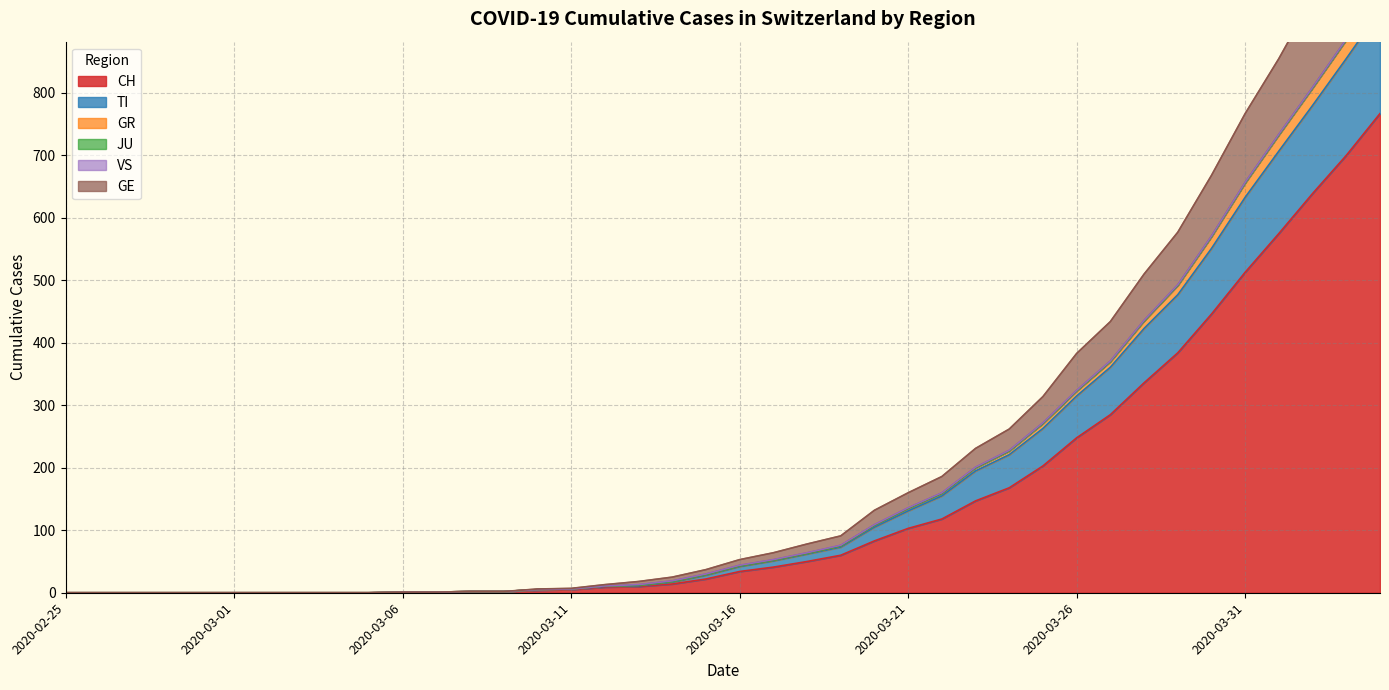

What is the sum of the CH values at 2020-03-11 and 2020-03-09?

7